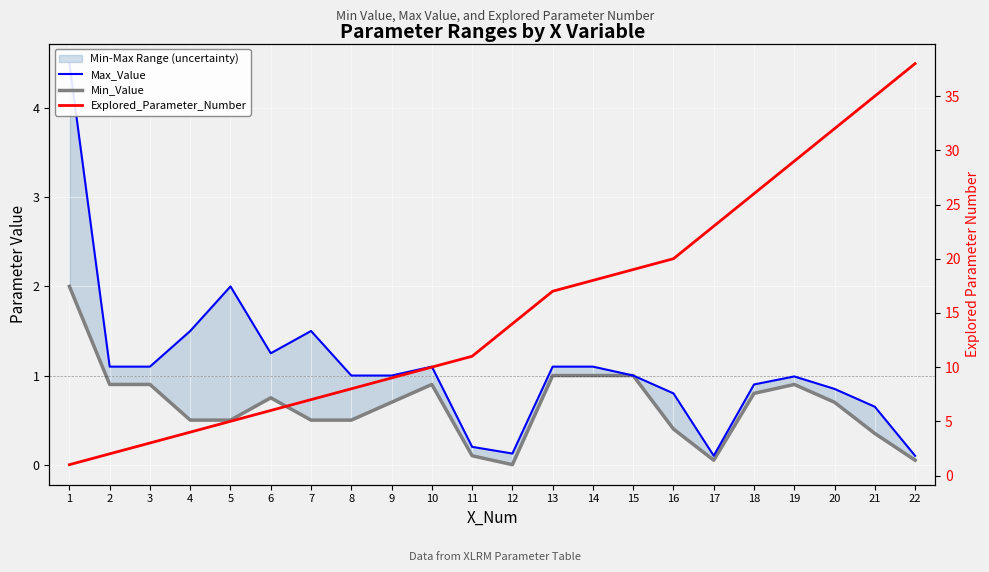

True or false: Explored_Parameter_Number has more than 1 interior local peaks.

False